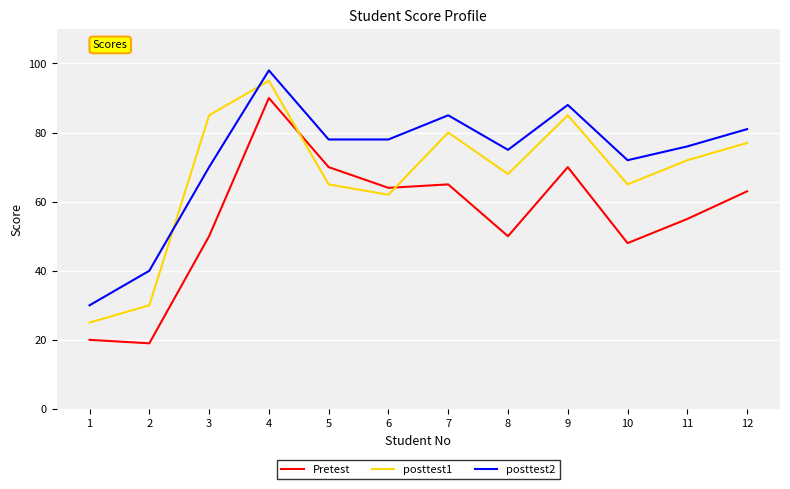

What are all the series names shown in the legend?

Pretest, posttest1, posttest2